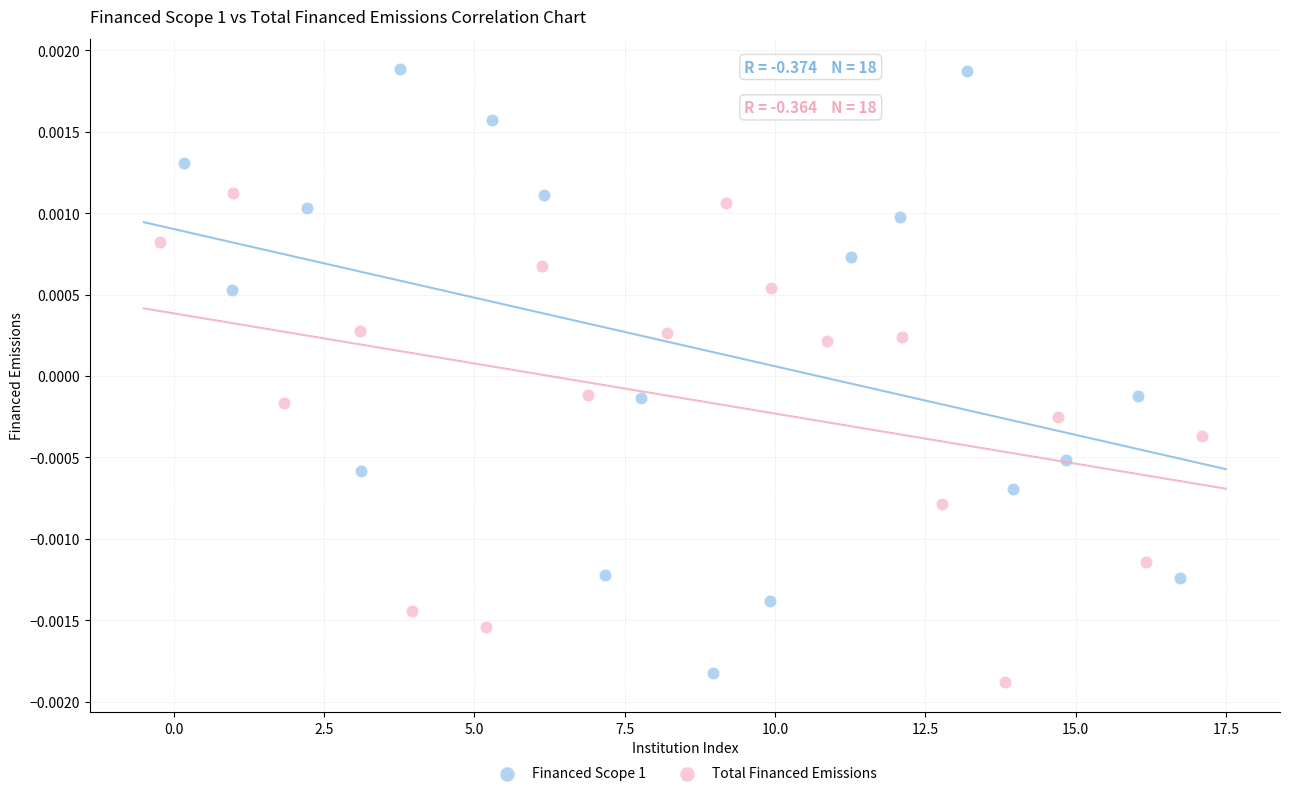

Which series contains the lowest Y value?

Total Financed Emissions